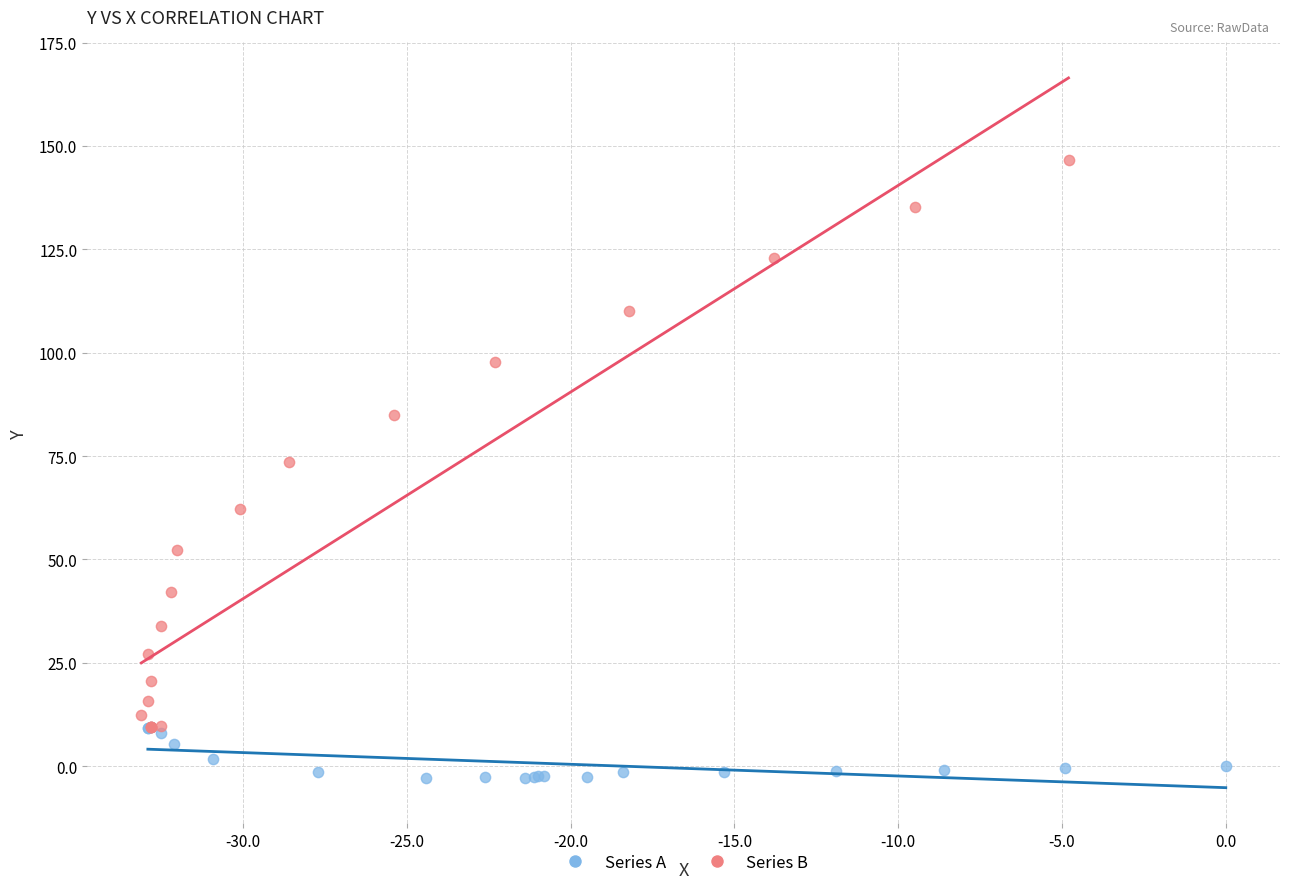

Which series contains the highest Y value?

Series B